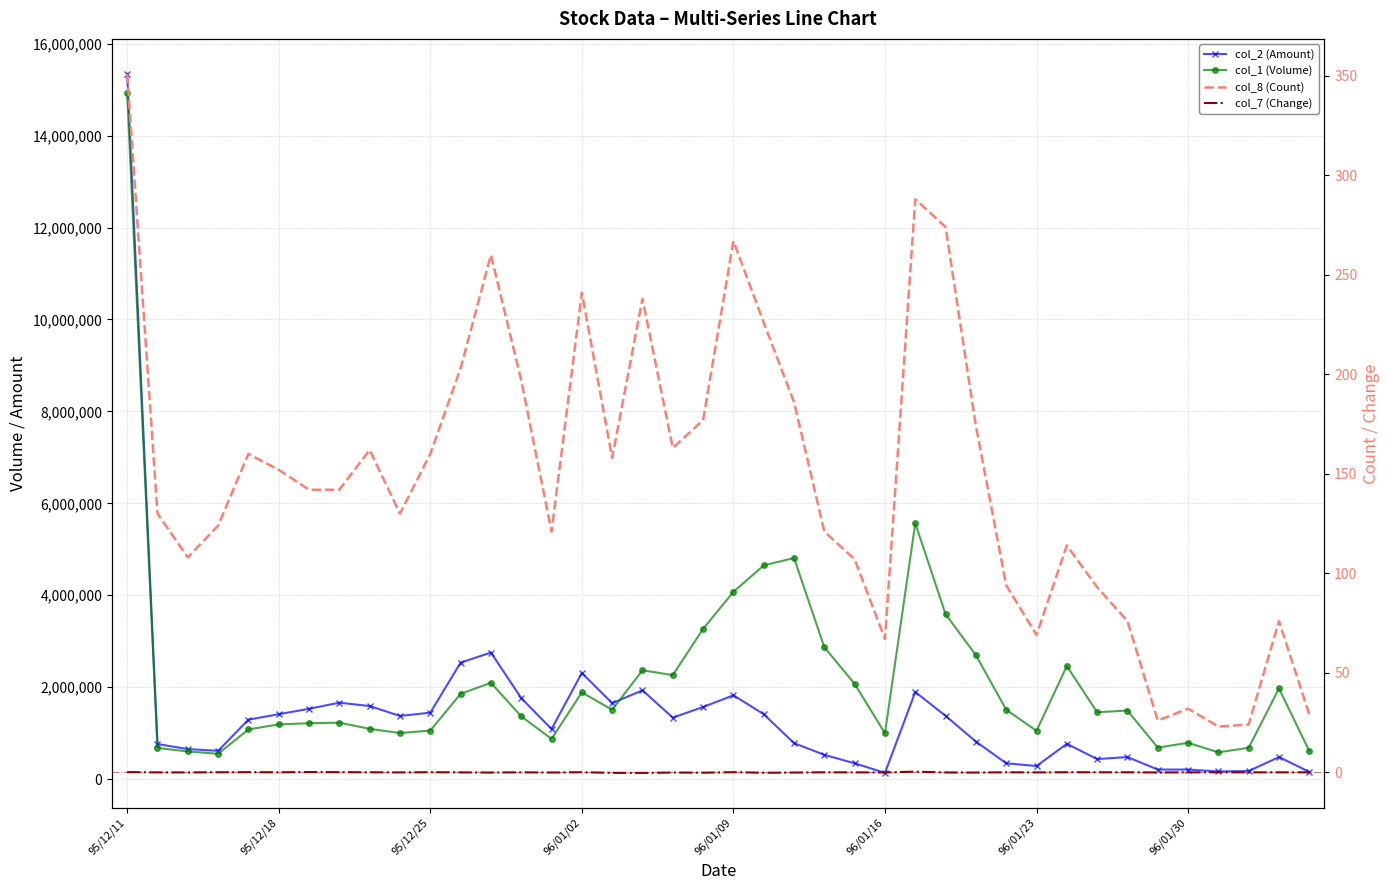

What are all the series names shown in the legend?

col_2 (Amount), col_1 (Volume), col_8 (Count), col_7 (Change)